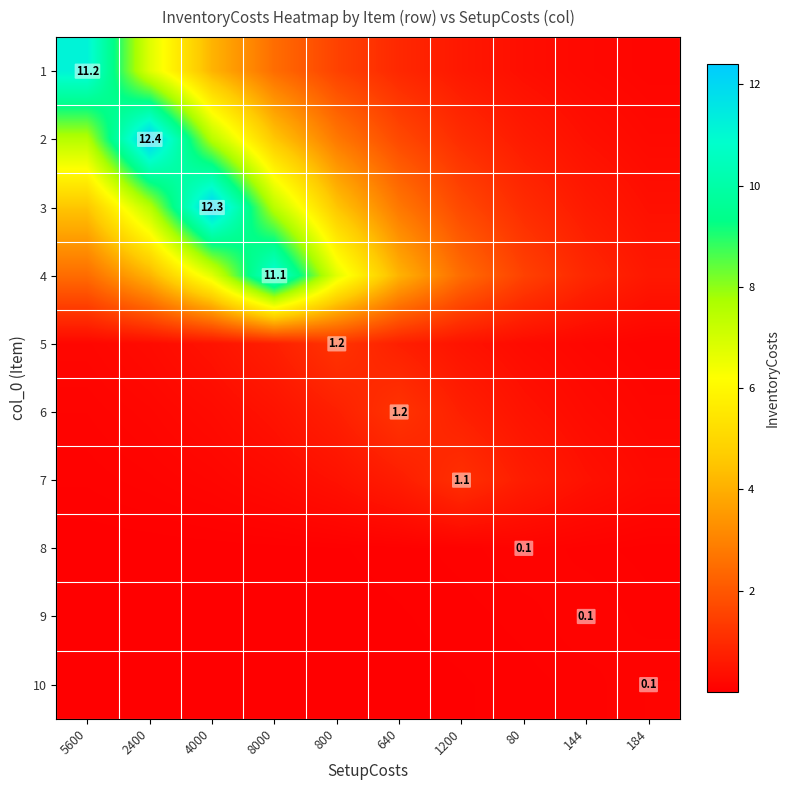

Rank the series by their maximum value, from lowest to highest.

8, 9, 10, 7, 5, 6, 4, 1, 3, 2